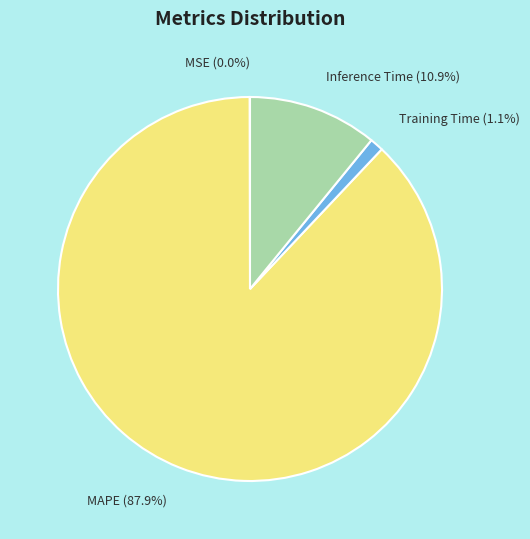

Which slice is the largest?

MAPE